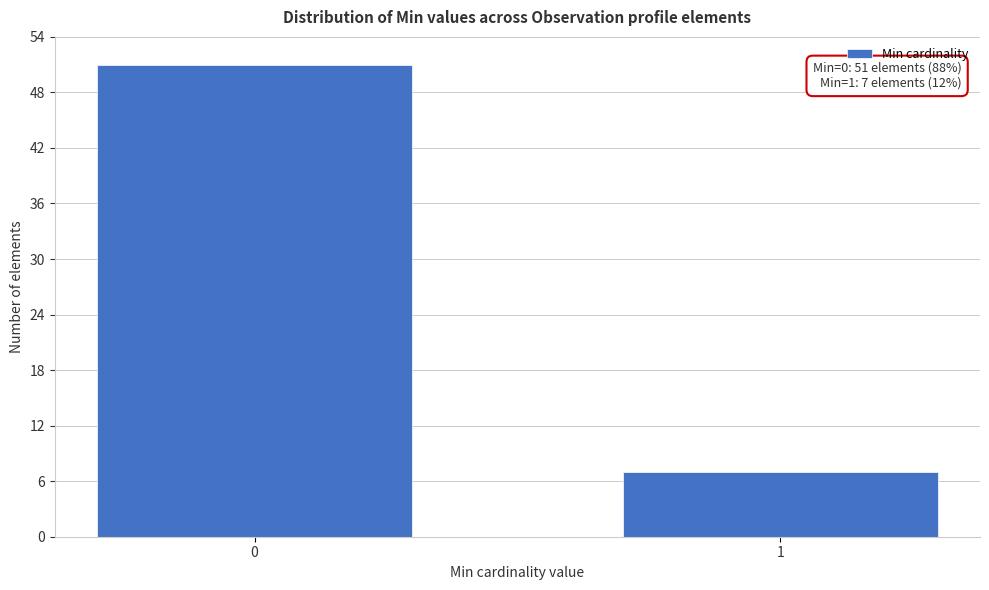

Reading left to right, transcribe all the data shown in this chart.

51	7